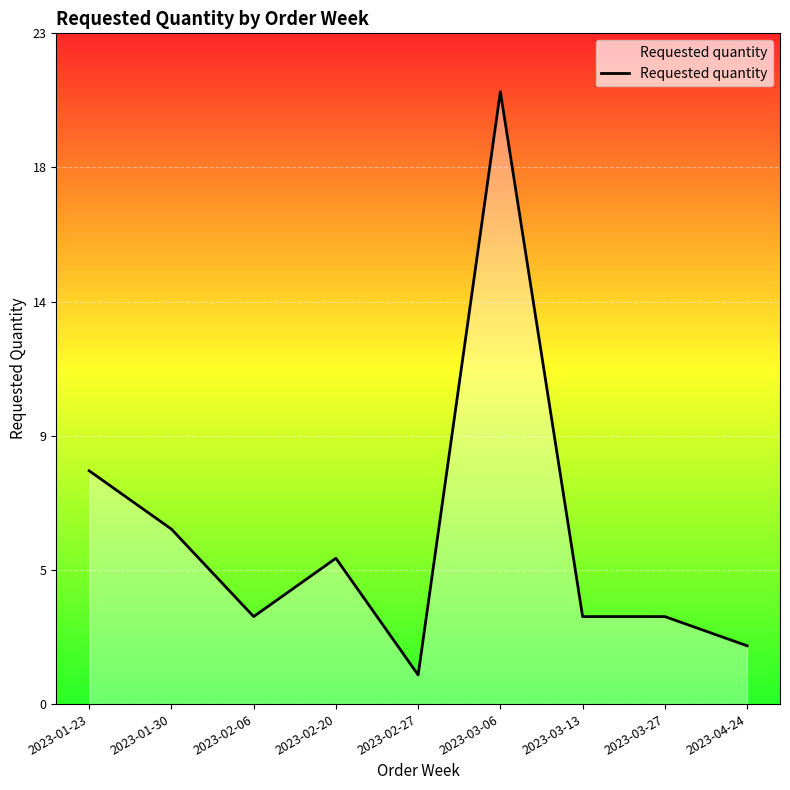

Where is the first local minimum?

2023-02-06